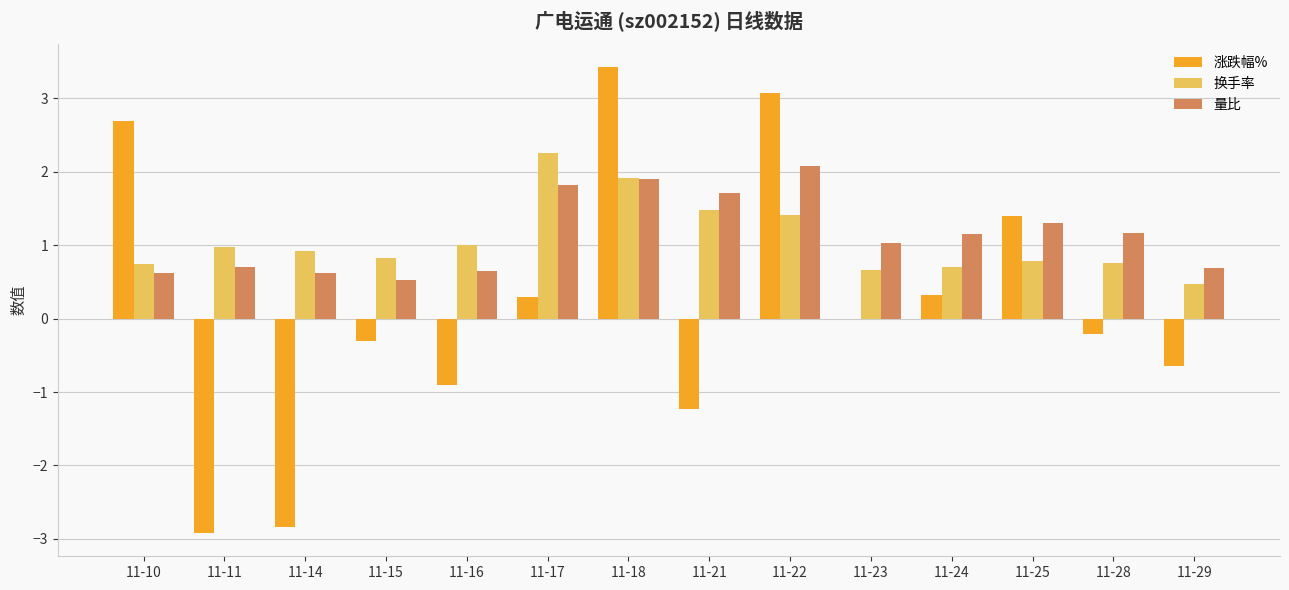

Does the chart contain stacked bars?

No